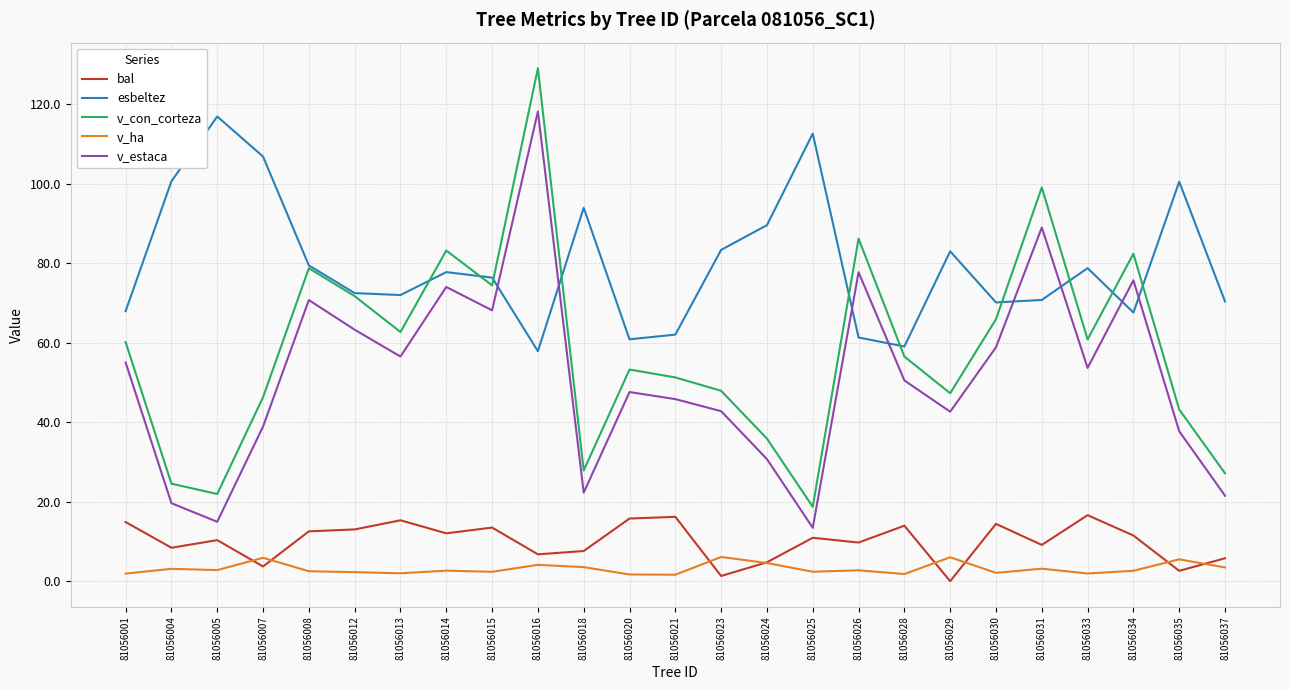

At 81056028, list the series in order from largest to smallest.

esbeltez, v_con_corteza, v_estaca, bal, v_ha